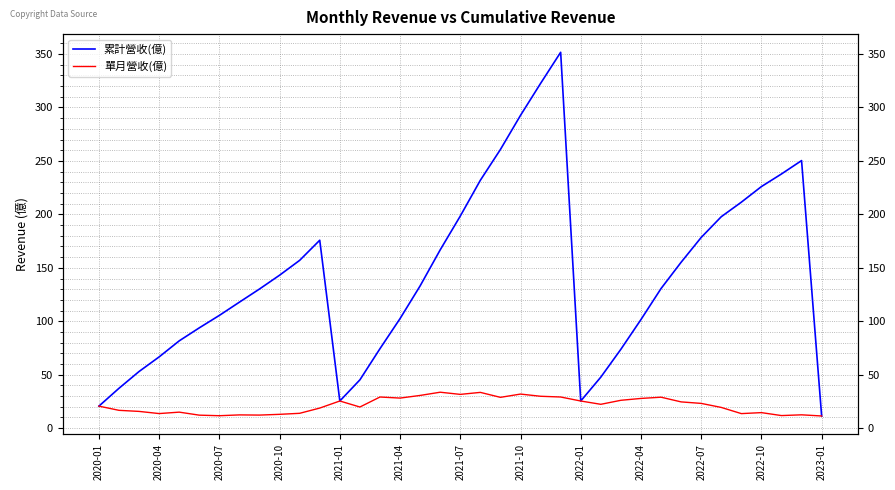

What is the greatest value displayed?

351.6